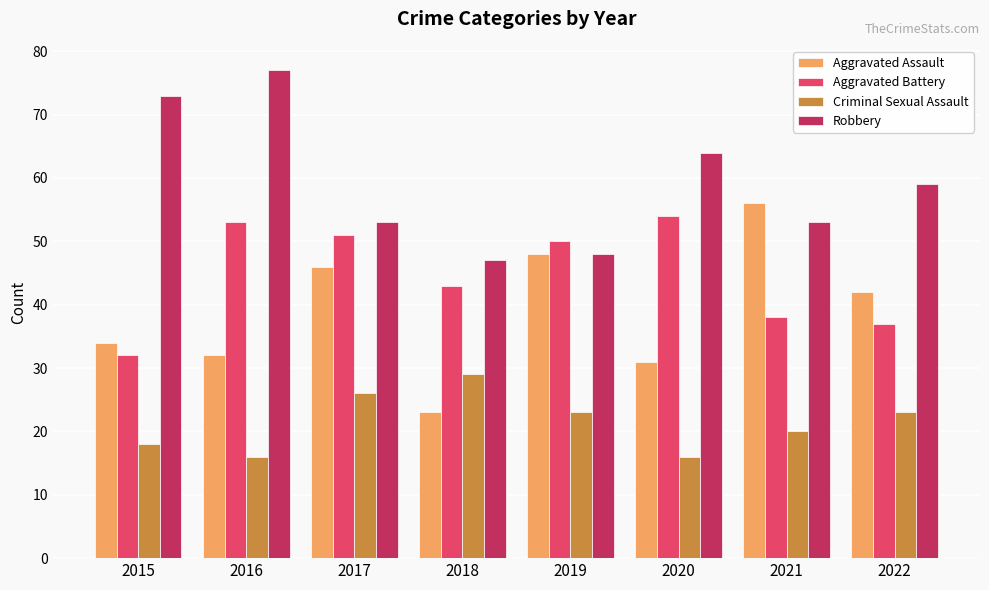

Reading left to right, list all the values displayed in this chart.

Aggravated Assault: 34	32	46	23	48	31	56	42
Aggravated Battery: 32	53	51	43	50	54	38	37
Criminal Sexual Assault: 18	16	26	29	23	16	20	23
Robbery: 73	77	53	47	48	64	53	59